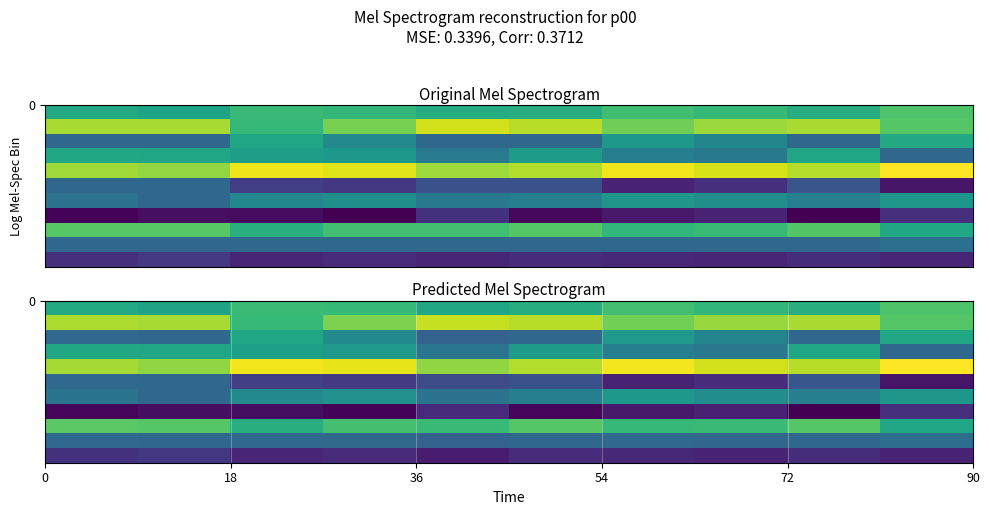

Count the number of categories in the chart.

10